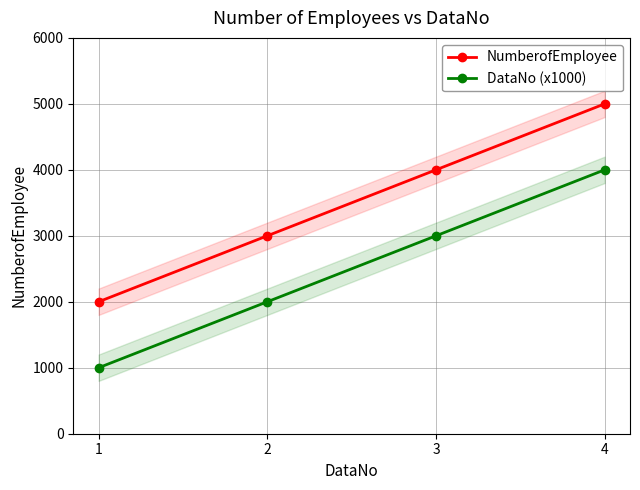

At how many categories does at least one series exceed 1920?

4